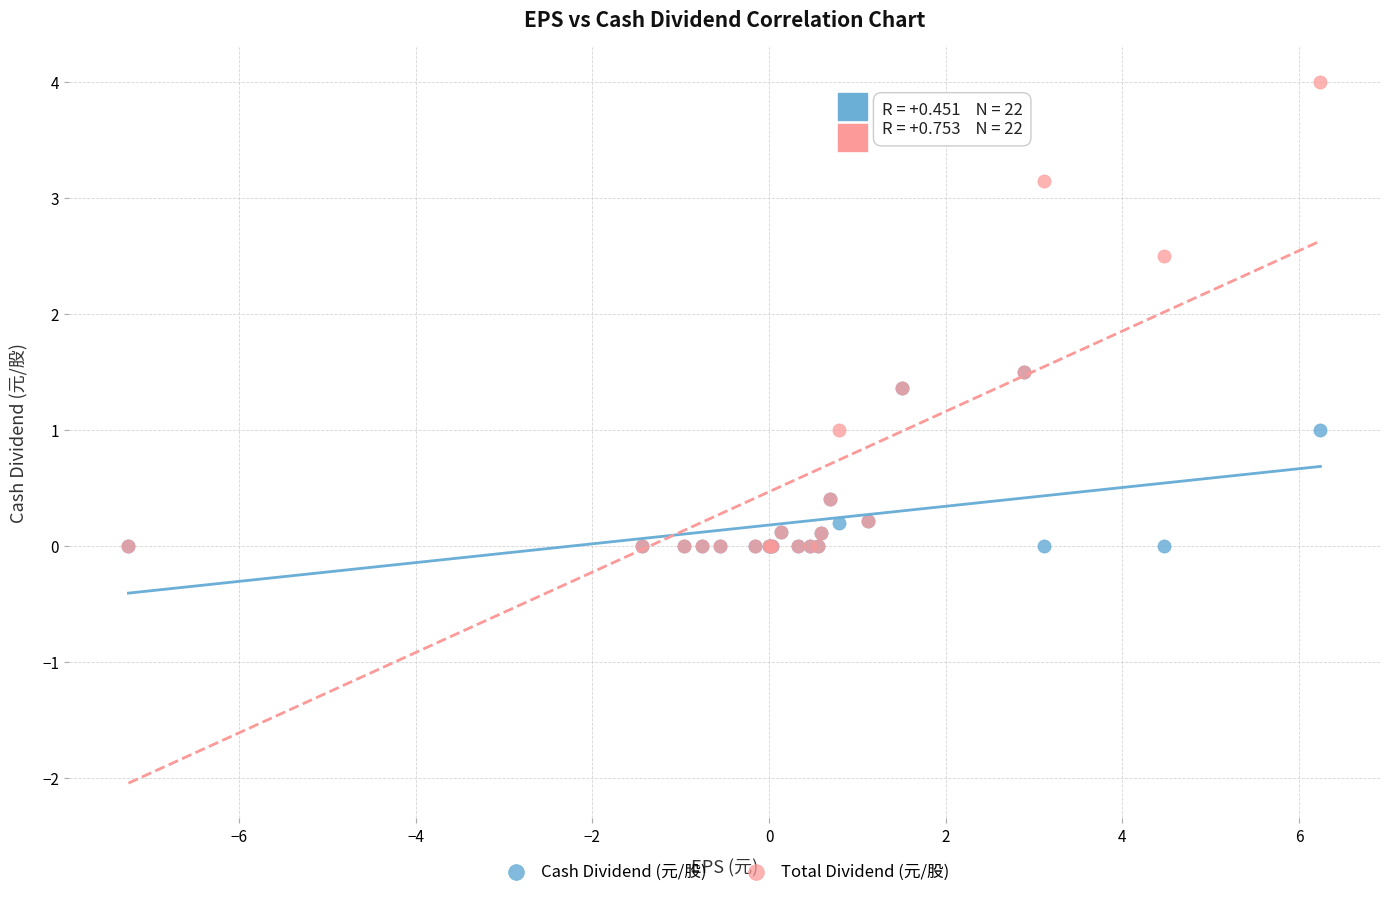

Which series reaches the maximum Y coordinate?

Total Dividend (元/股)